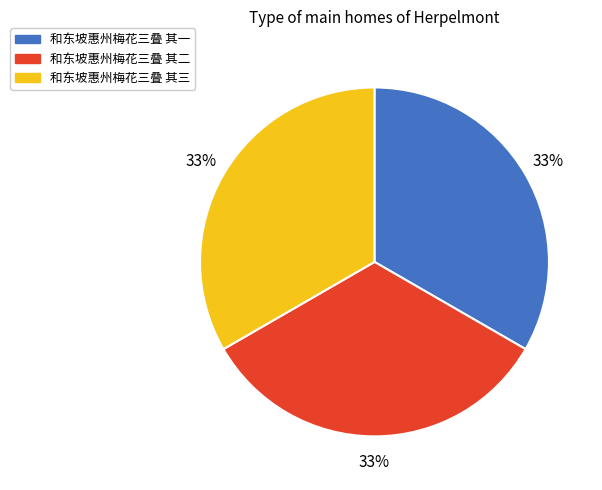

Count the number of slices in the pie.

3